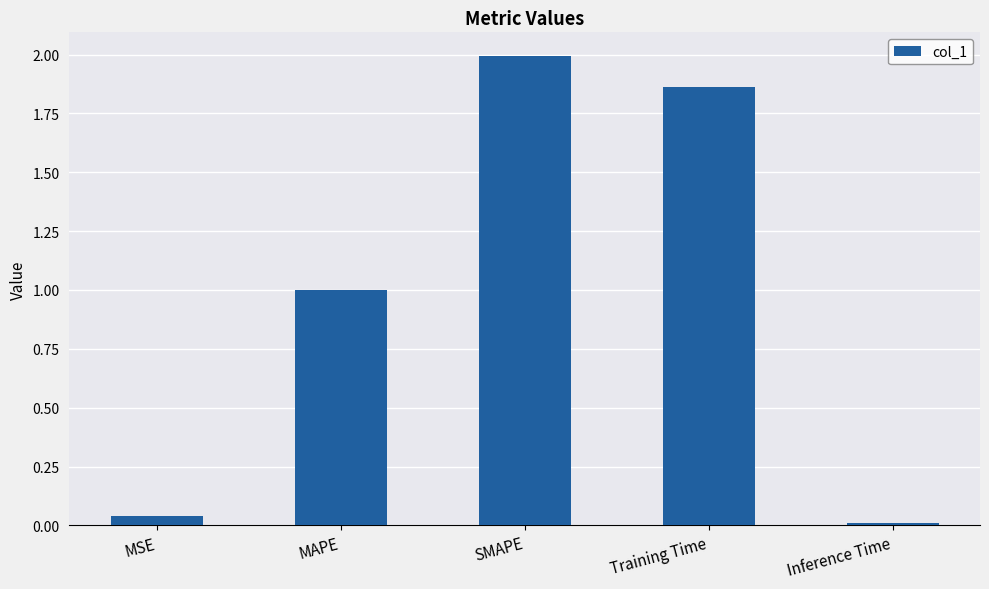

What is the change in value from MAPE to Inference Time?

-1.0